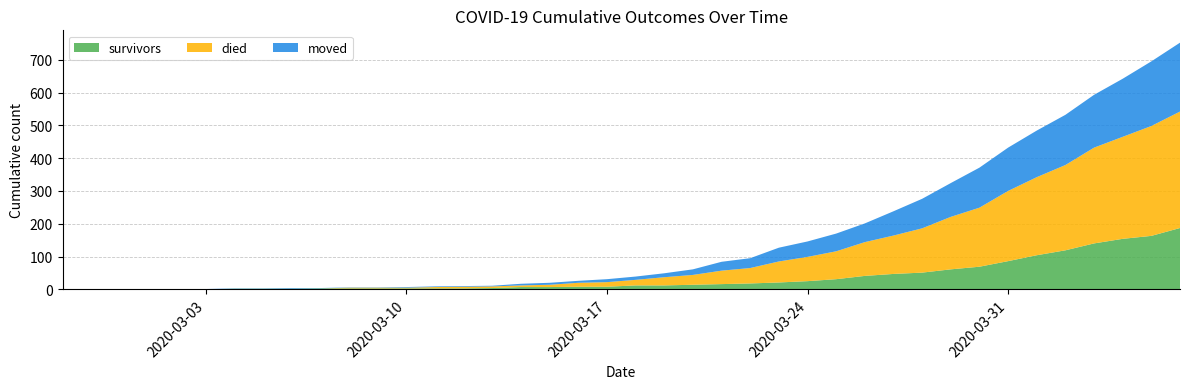

Reading left to right, transcribe all the data shown in this chart.

survivors: 0	0	0	0	0	0	2	2	2	3	3	3	3	3	3	4	7	7	8	8	12	12	14	16	18	21	25	31	41	47	51	61	69	86	104	119	140	154	163	187
died: 0	0	0	0	0	0	0	0	0	0	2	2	2	4	5	5	5	7	12	14	17	25	30	41	47	64	74	85	103	117	135	160	180	214	238	260	292	311	335	355
moved: 0	0	0	1	1	1	1	1	2	1	1	1	2	2	2	2	5	6	6	9	10	12	17	27	30	42	47	54	57	74	90	103	122	132	142	153	161	177	197	210